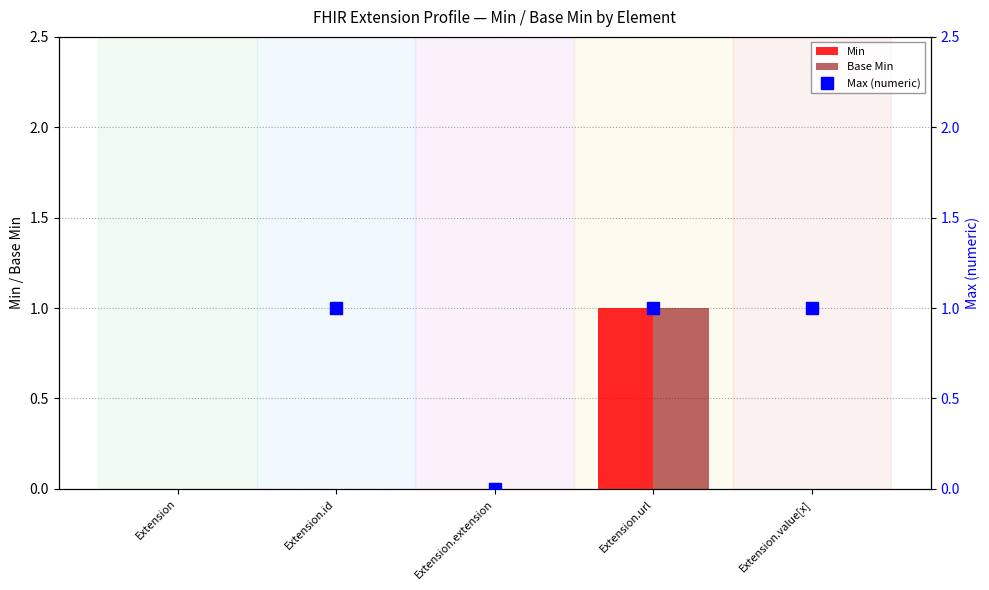

What are all the series names shown in the legend?

Min, Base Min, Max (numeric)